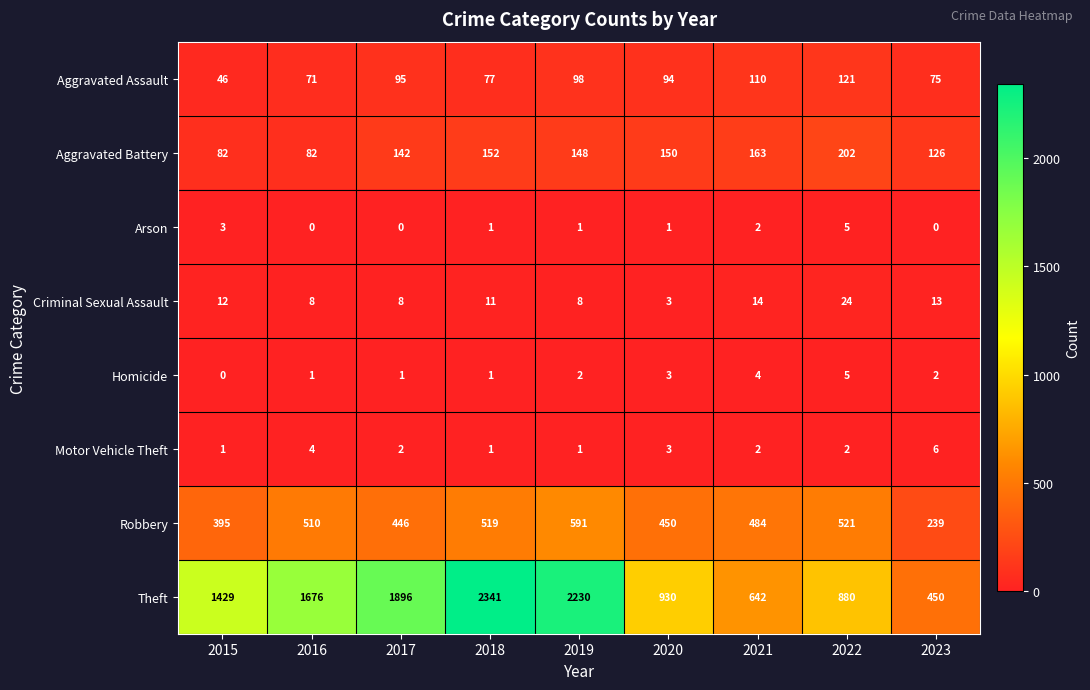

At which label is Aggravated Assault closest to 83?

2018